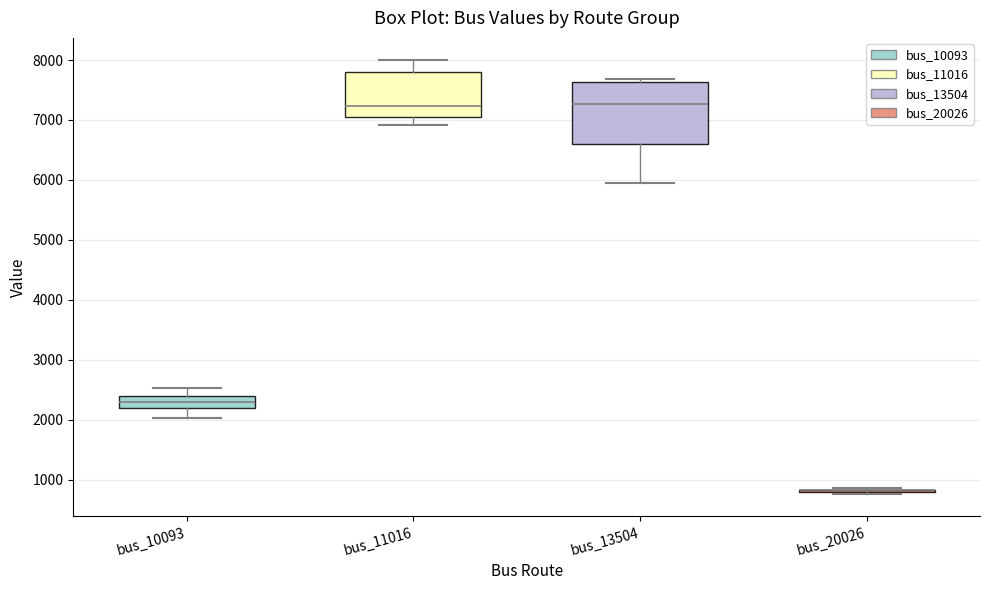

Reading left to right, read every box against the y-axis: the position of its median line, the range the box covers, and the ends of its whiskers. The values are not printed on the chart, so give them approximately, as read against the axis.

bus_10093: median 2300, box 2200 to 2400, whiskers 2000 to 2500
bus_11016: median 7200, box 7000 to 7800, whiskers 6900 to 8000
bus_13504: median 7300, box 6600 to 7600, whiskers 6000 to 7700
bus_20026: box collapsed to a line at 800, whiskers 800 to 900